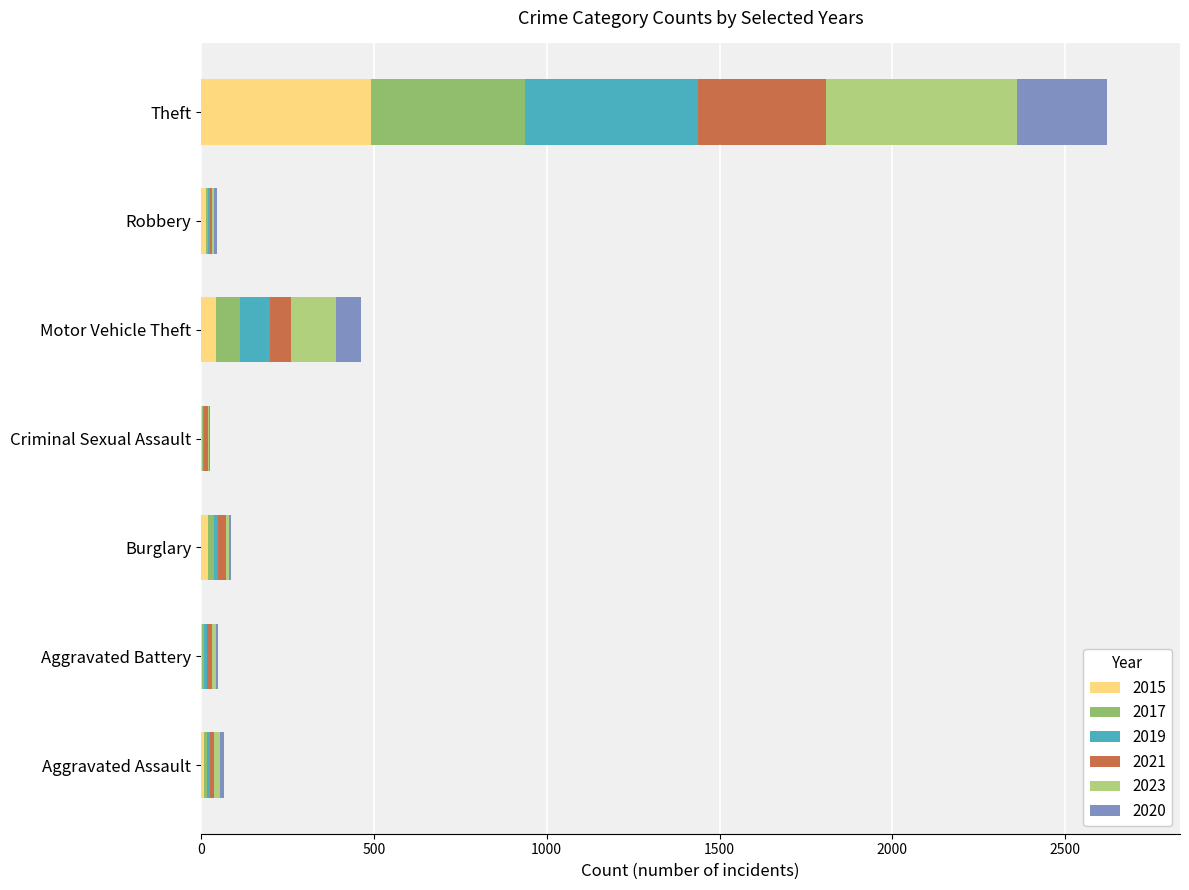

What is the sum of all 2015 values?

583